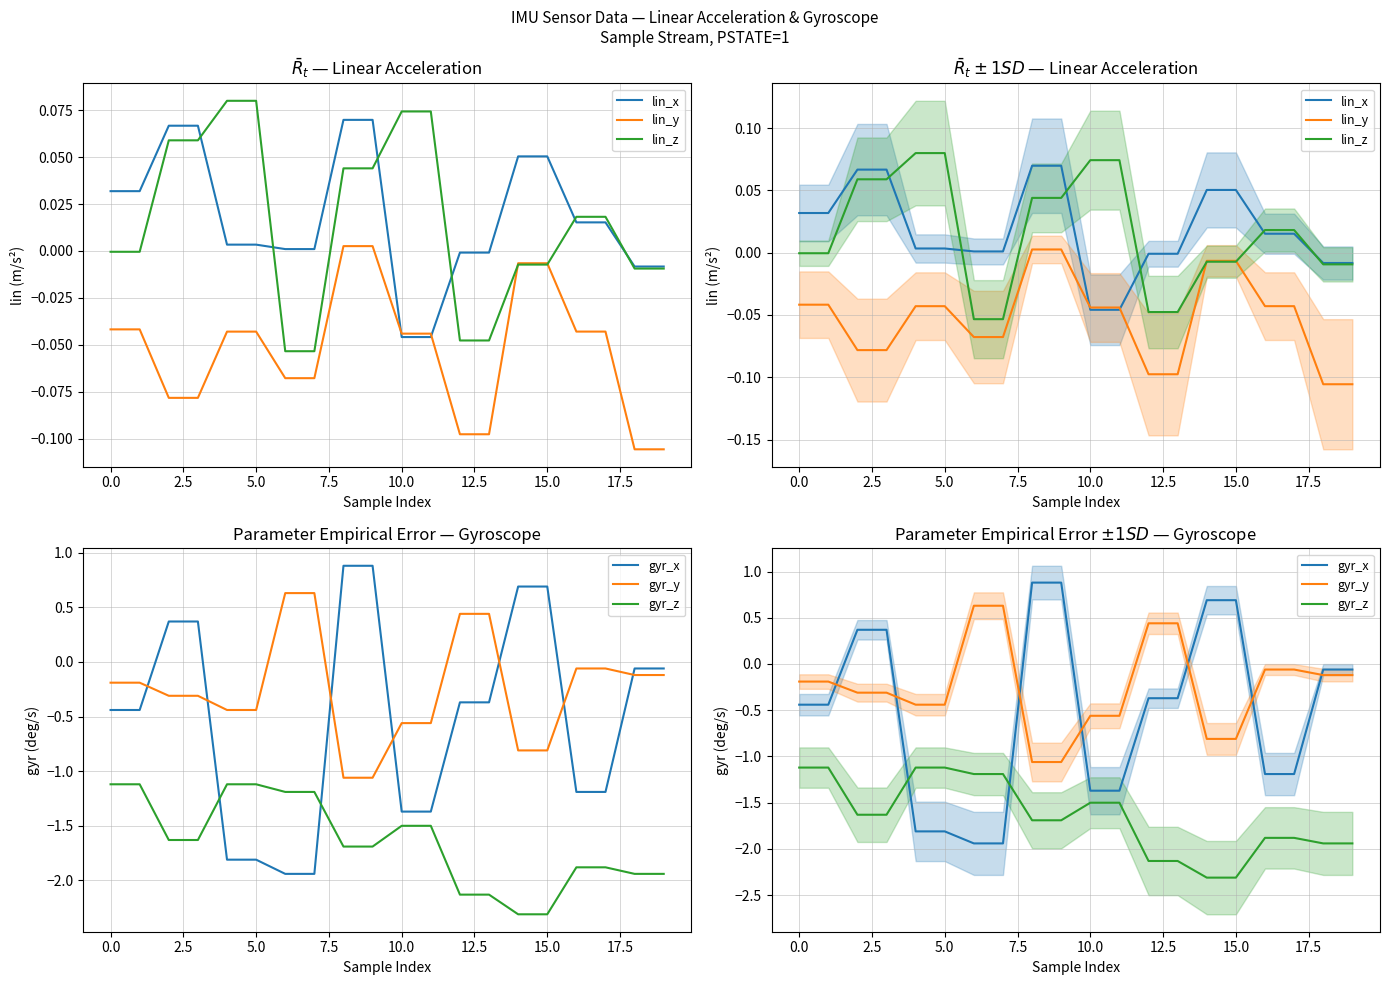

What is the total value across all series at 0.0?

-1.8